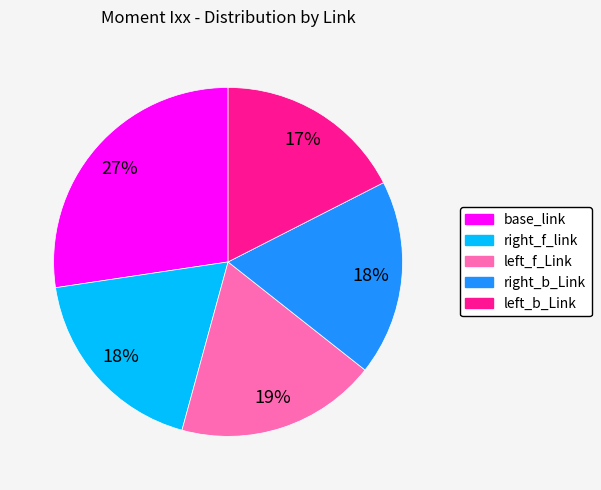

Combined, do left_b_Link and right_f_link account for over 50%?

No